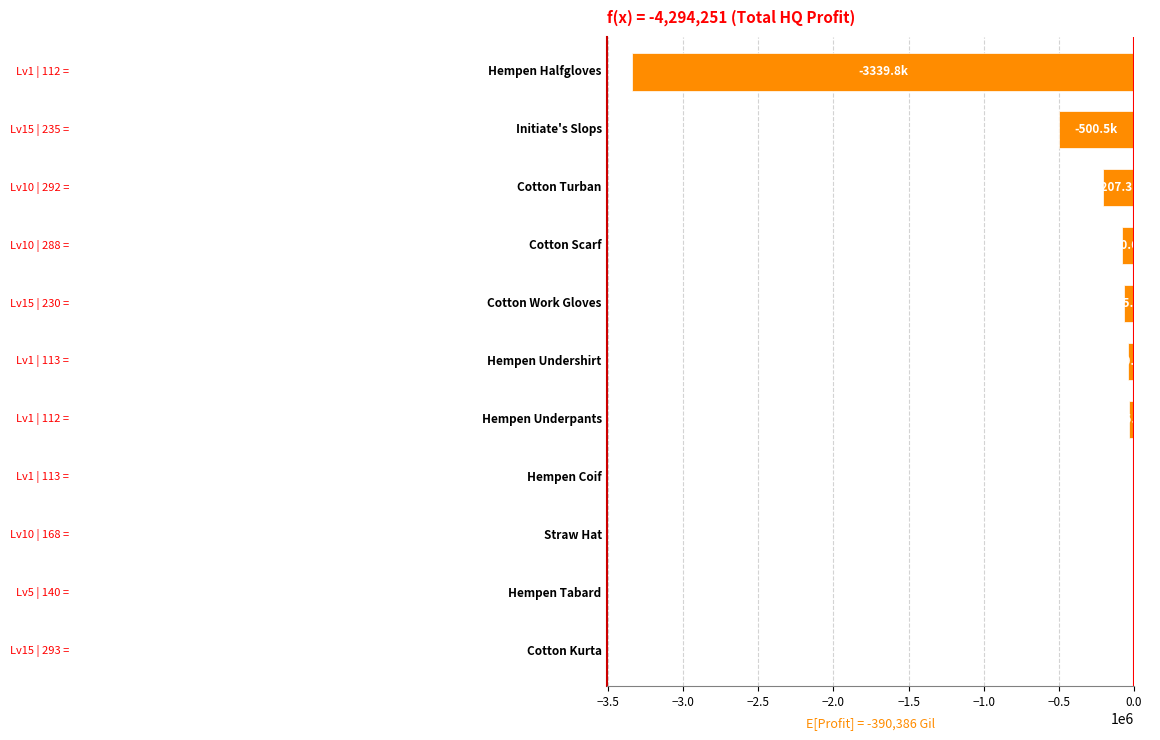

What is the sum of all values?

-4294250.7